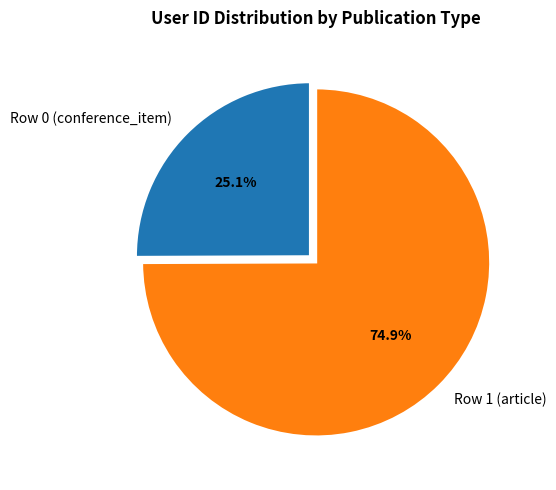

Between Row 1 (article) and Row 0 (conference_item), which is larger?

Row 1 (article)